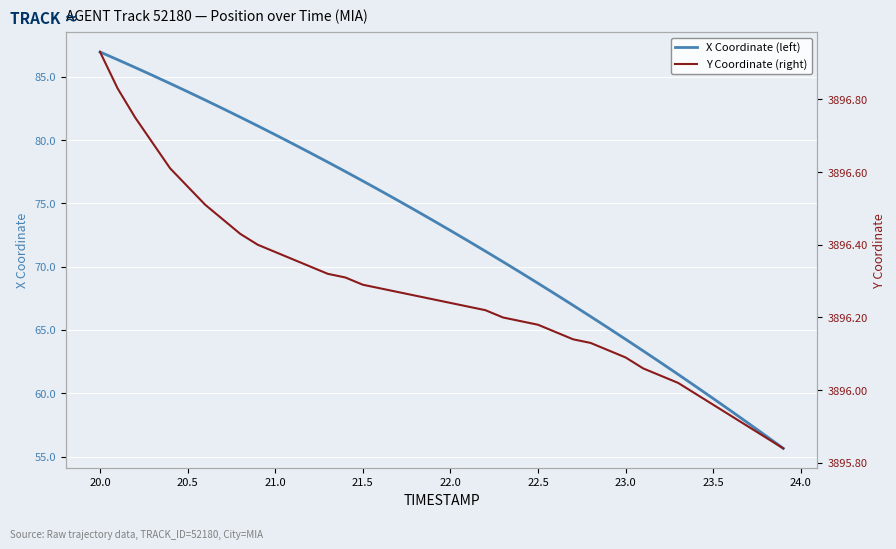

How many values in the X Coordinate (left) series are below 73?

20